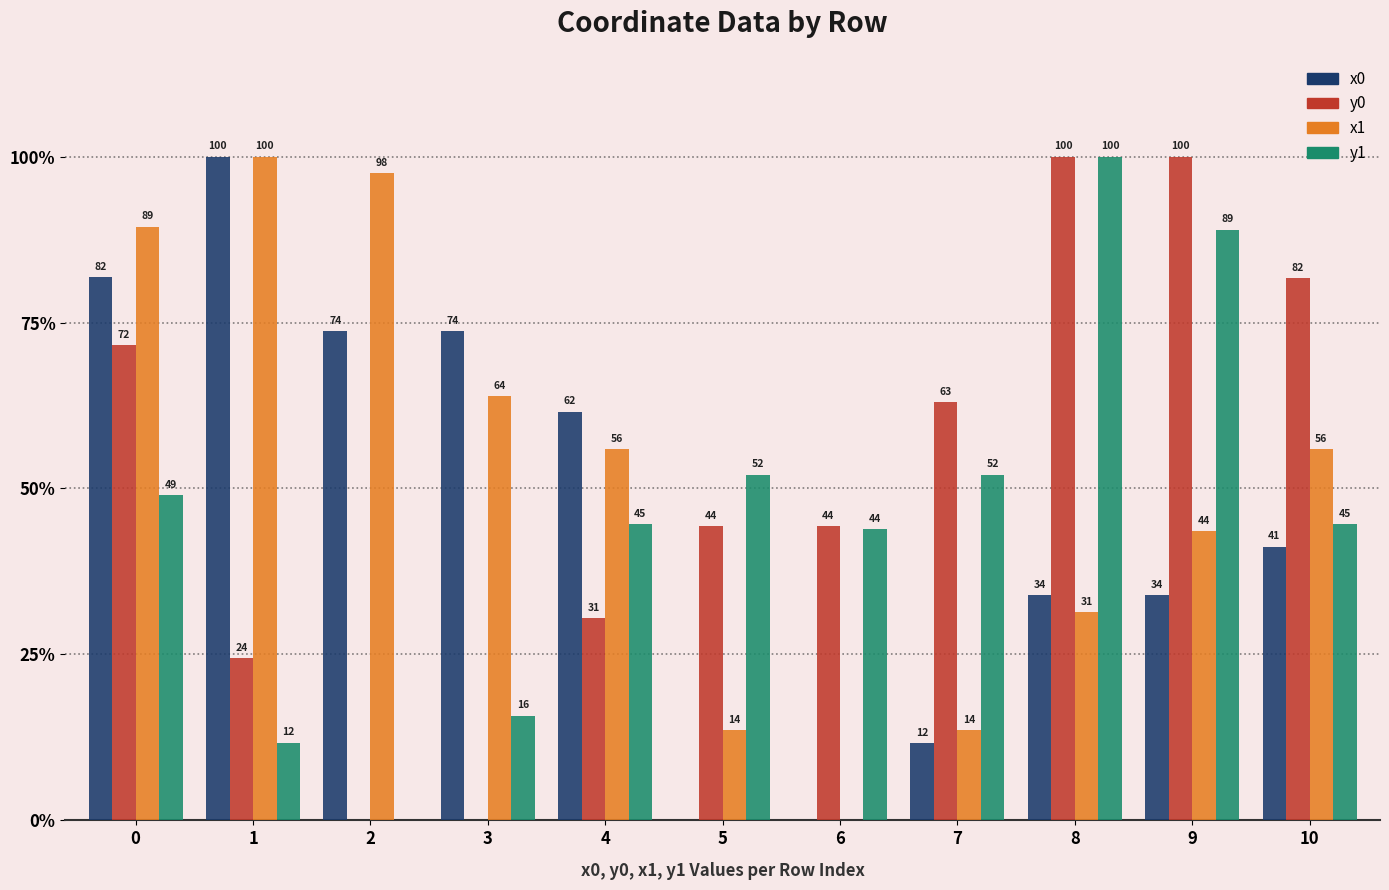

Which series changed the most between 3 and 4?

y0